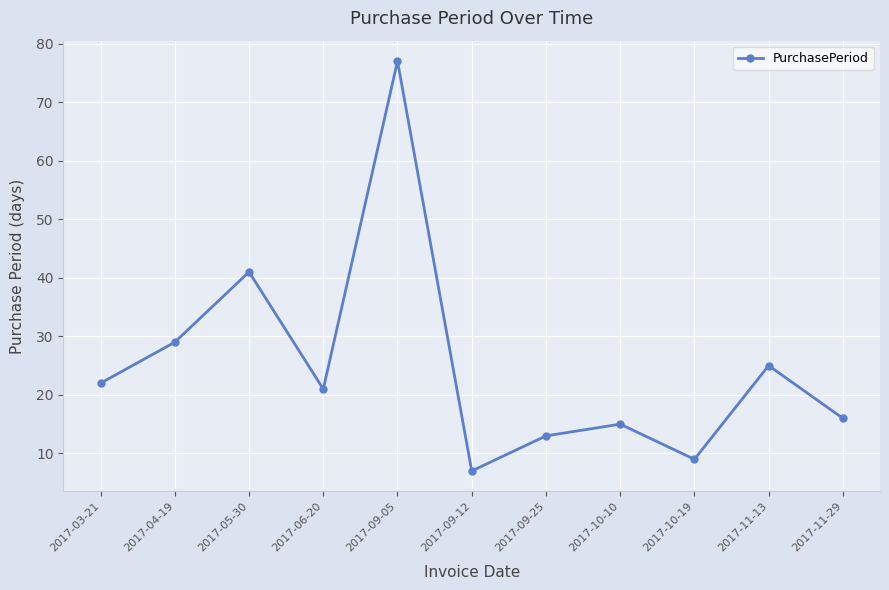

Which label corresponds to the largest value in the chart?

2017-09-05